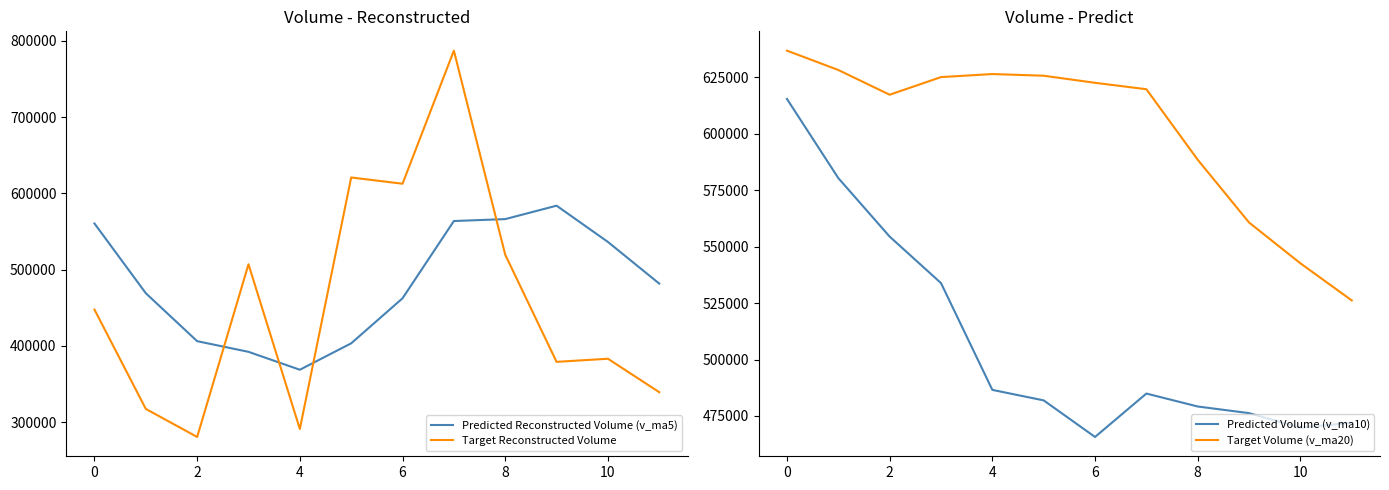

What is the difference between the maximum and minimum values in the Predicted Reconstructed Volume (v_ma5) series?

215115.6